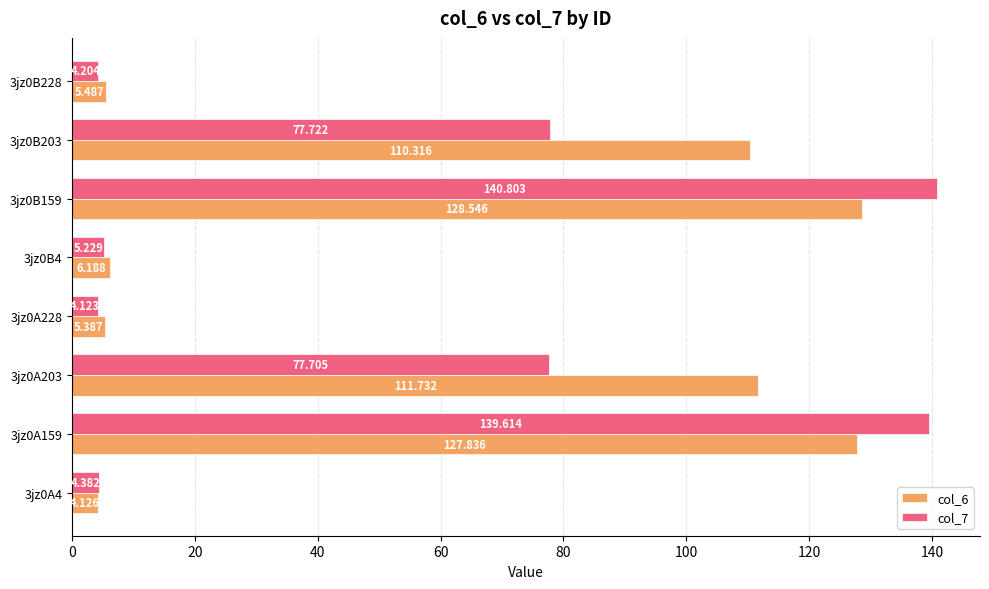

Which series has the largest total across all categories?

col_6